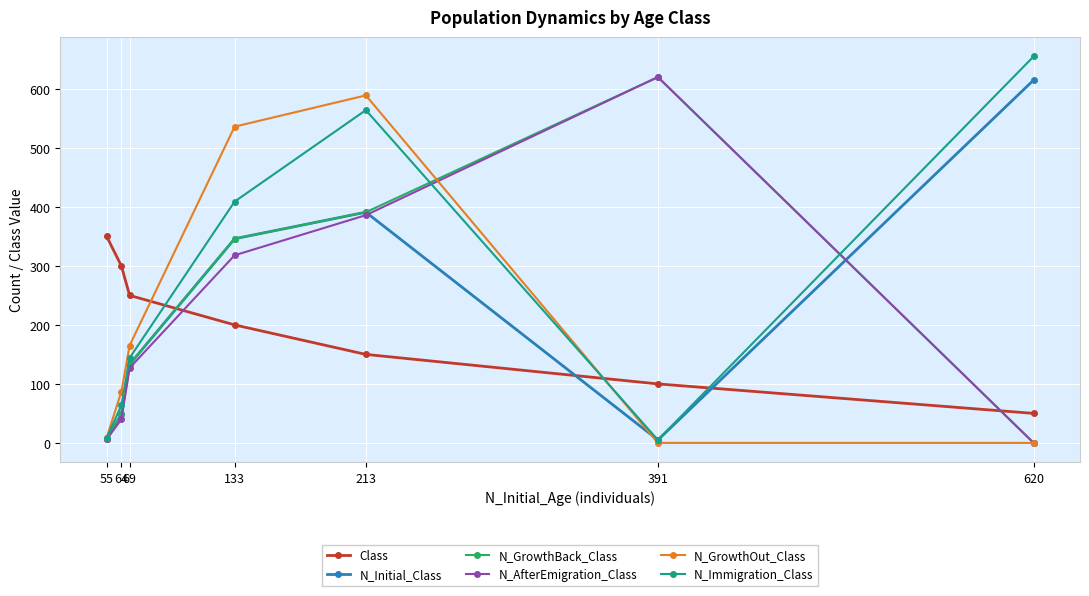

True or false: N_Immigration_Class has more than 0 interior local peaks.

True